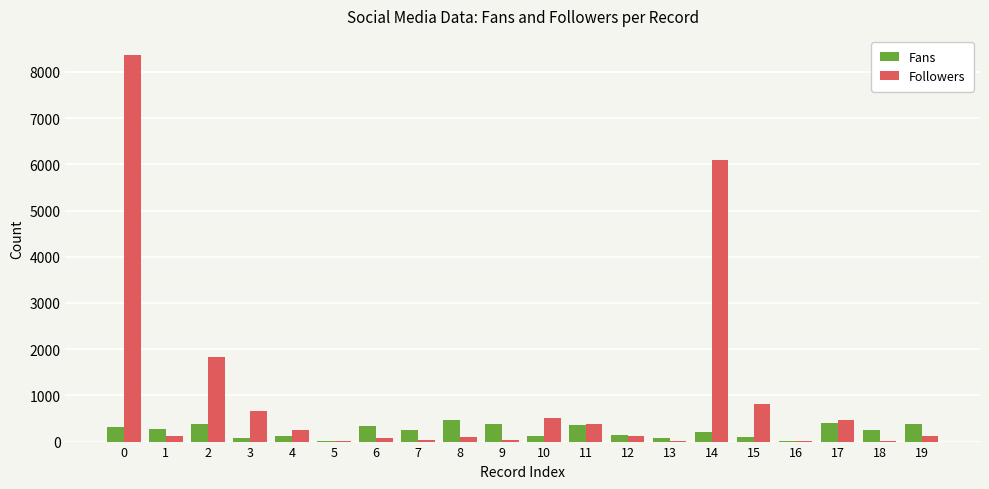

What is the highest value of the Fans series?

464